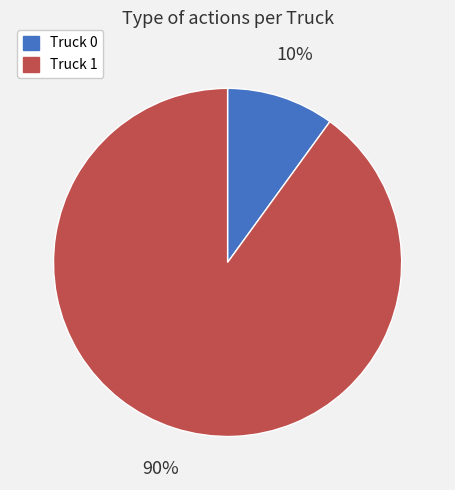

How many segments does this pie chart have?

2